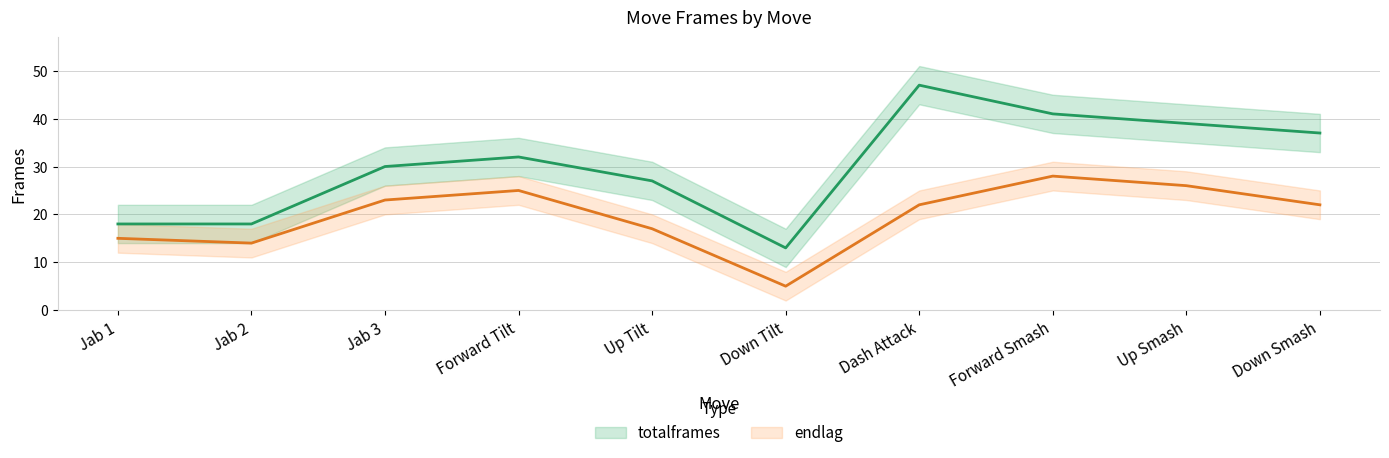

Is the value of totalframes at Dash Attack greater than the value of endlag at Up Smash?

Yes